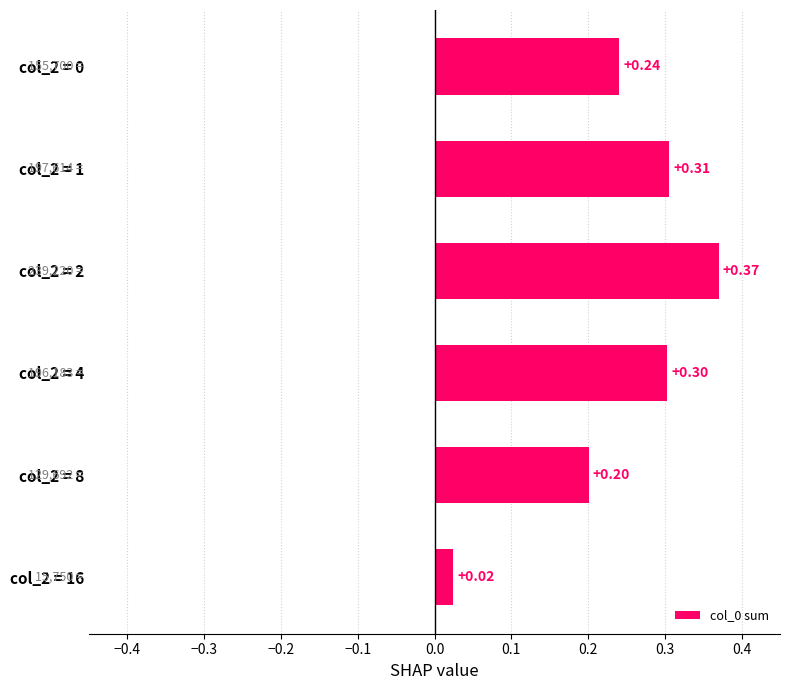

What is the change in value from col_2 = 0 to col_2 = 4?

+0.1